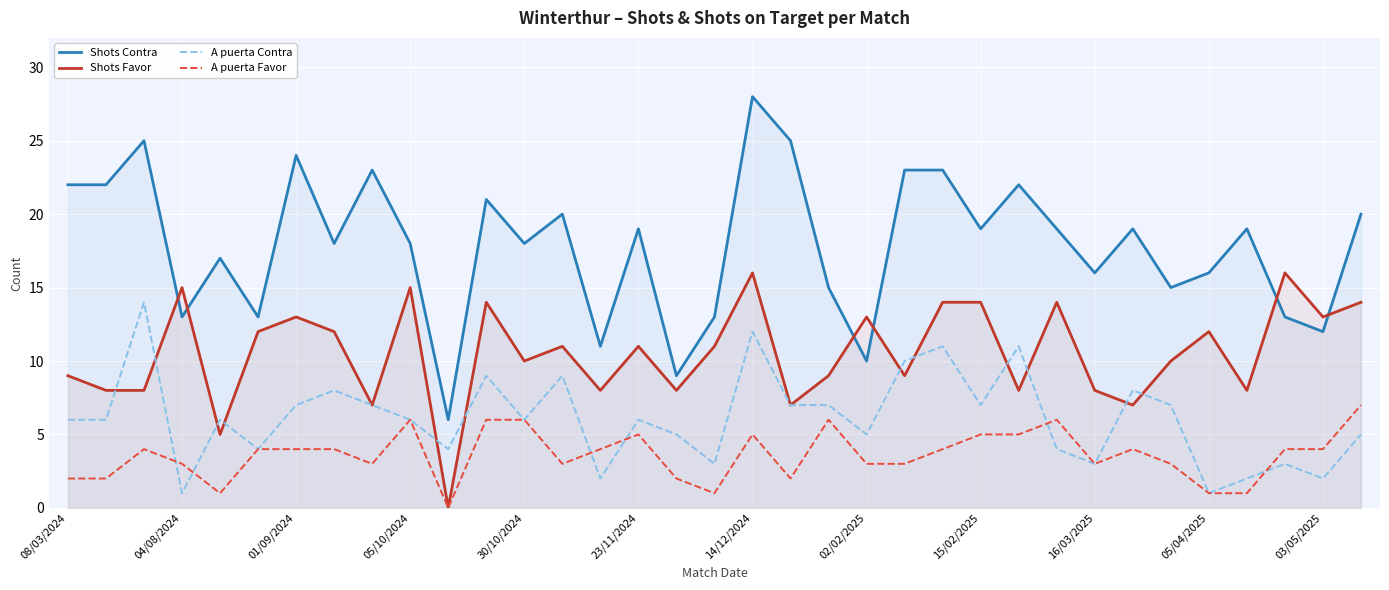

What position from the left is 08/03/2024?

1